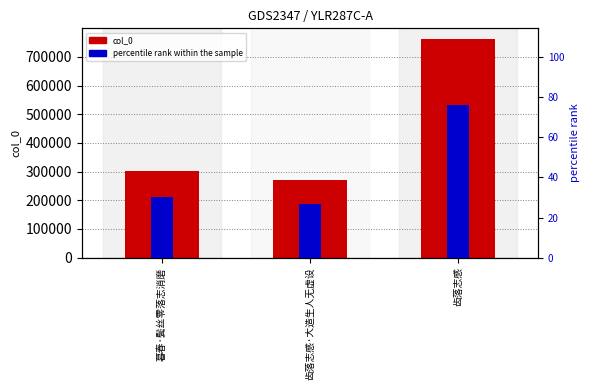

Which series has the largest total across all categories?

col_0